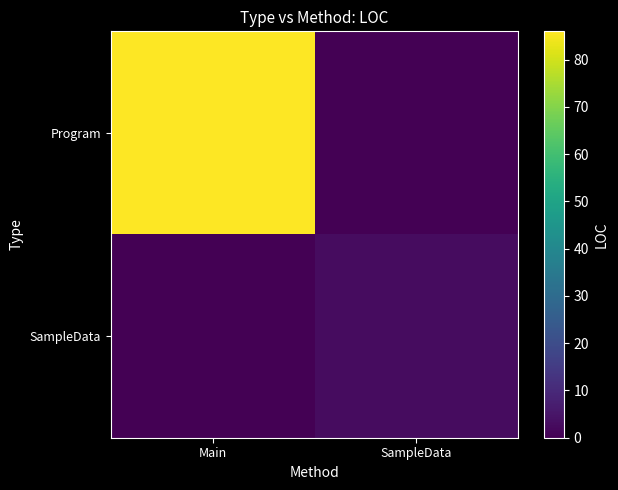

Reading left to right, transcribe all the data shown in this chart.

Program: Main=86	SampleData=0
SampleData: Main=0	SampleData=3